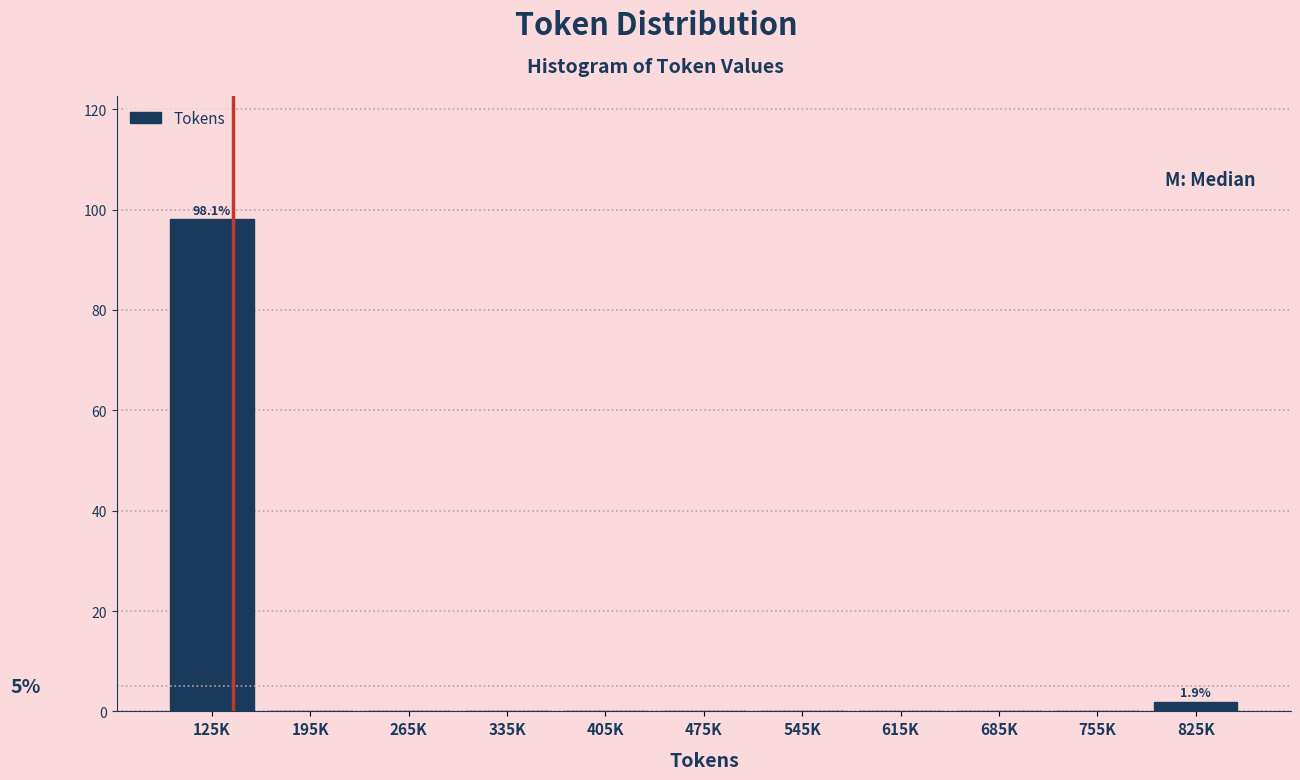

Reading left to right, what are all the values shown in this chart?

125K=98.1	195K=0.0	265K=0.0	335K=0.0	405K=0.0	475K=0.0	545K=0.0	615K=0.0	685K=0.0	755K=0.0	825K=1.9